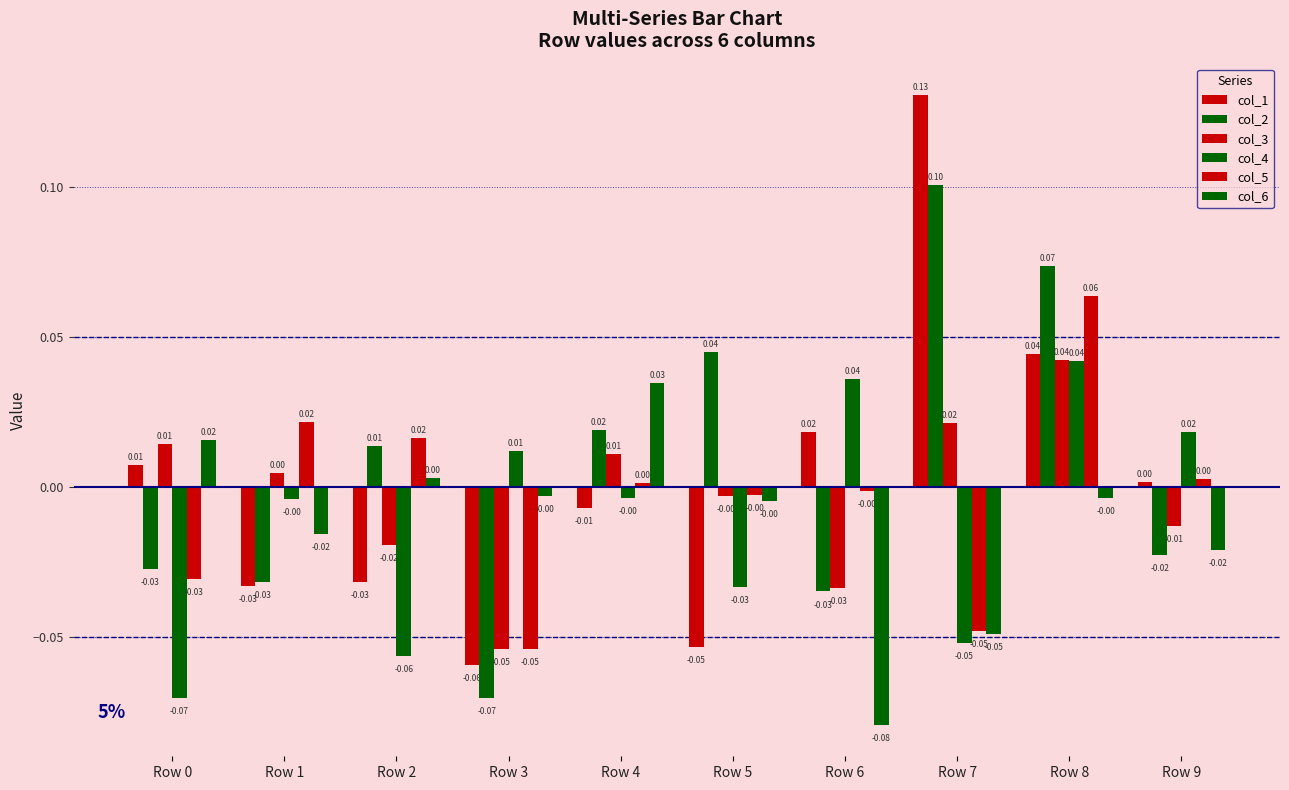

Which label corresponds to the smallest value in the chart?

Row 6